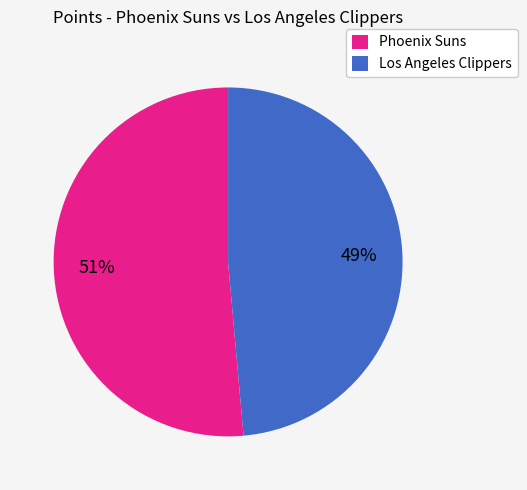

What is the largest slice in the pie chart?

Phoenix Suns